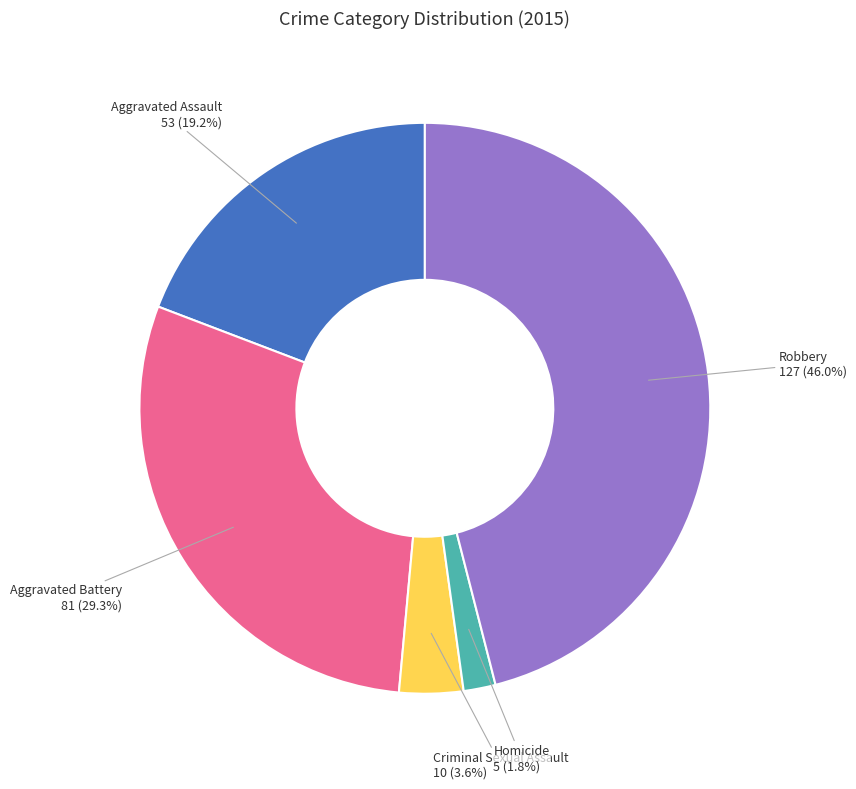

How much of the chart is everything except Robbery?

54.0%